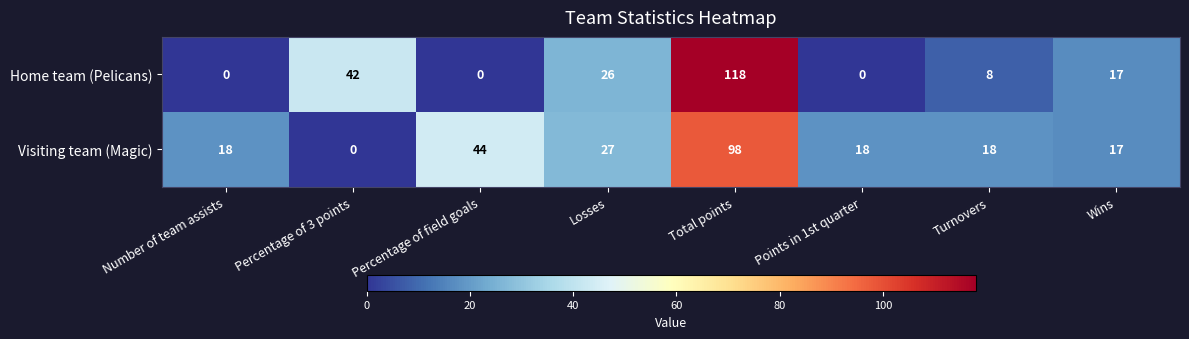

At which label is Home team (Pelicans) closest to 59?

Percentage of 3 points